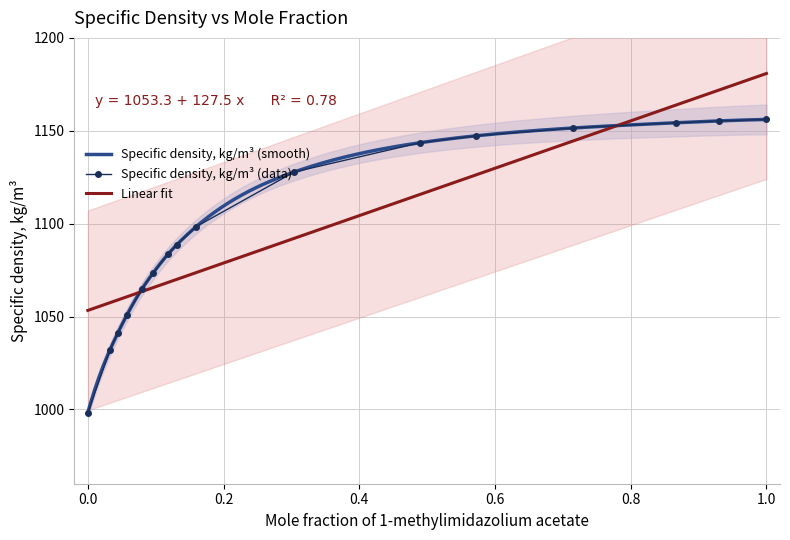

Rank the categories by value from lowest to highest.

0, 0.0323, 0.0441, 0.0575, 0.0793, 0.0965, 0.1177, 0.1309, 0.1593, 0.3041, 0.4902, 0.5723, 0.7155, 0.8661, 0.9295, 1